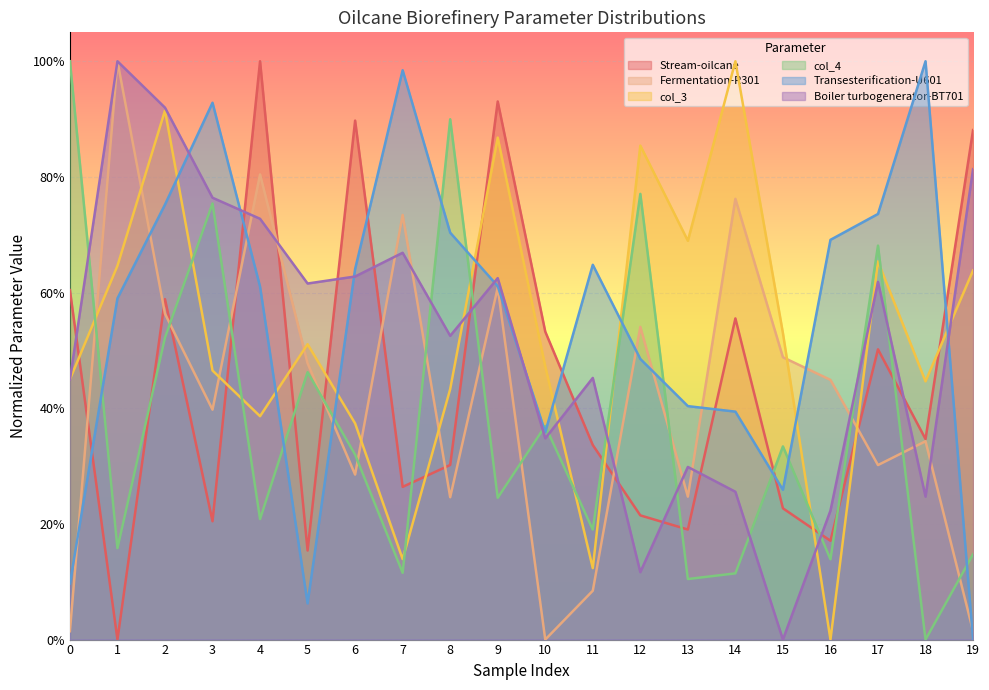

What is the value of the col_3 point at the 20th from the left?

0.6